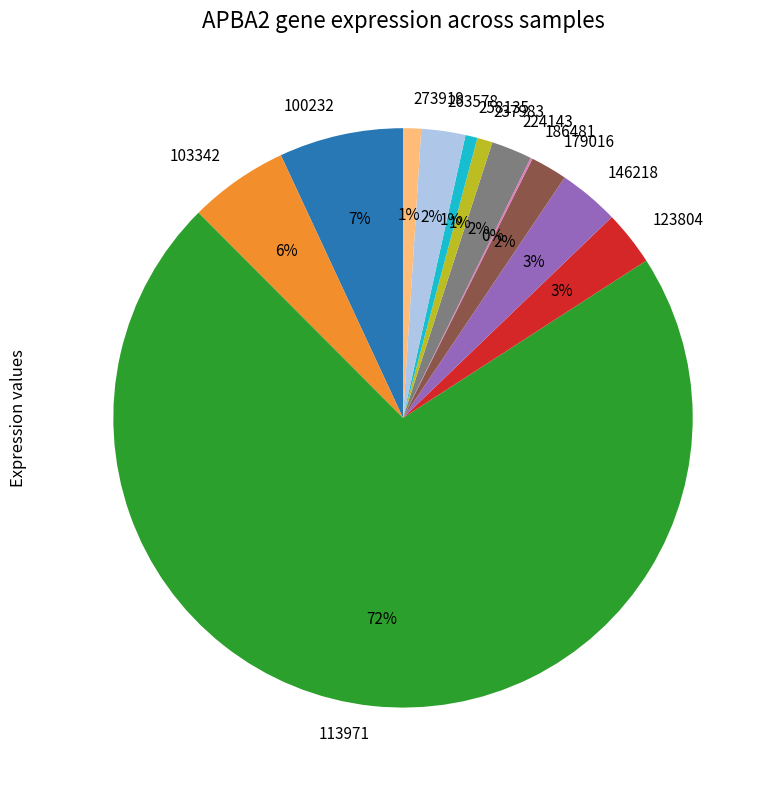

Is it true that 100232 is 16% of the pie?

False